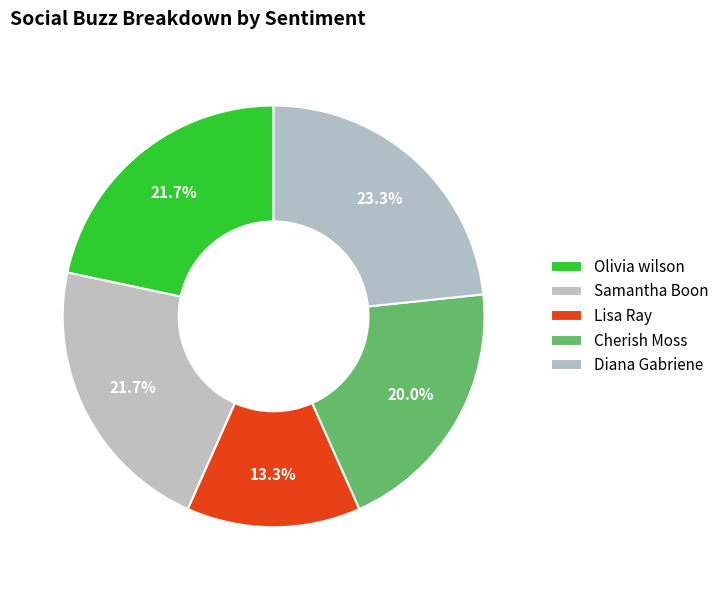

Does Lisa Ray represent more than half of the total?

No